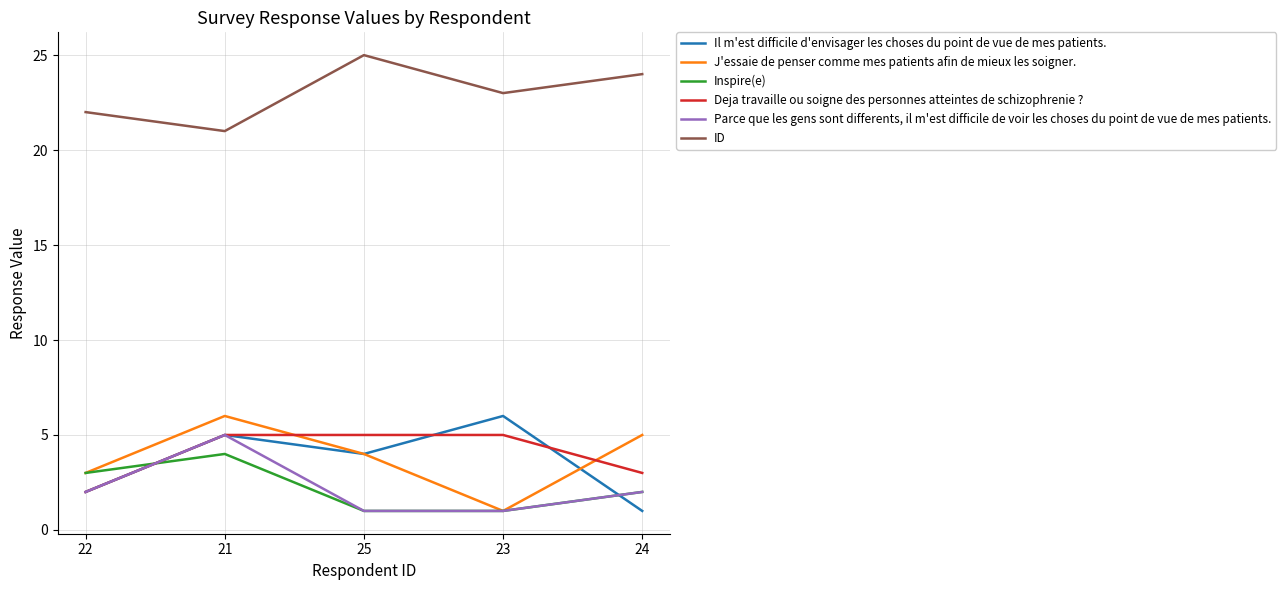

What is the sum of the Inspire(e) values at 23 and 22?

4